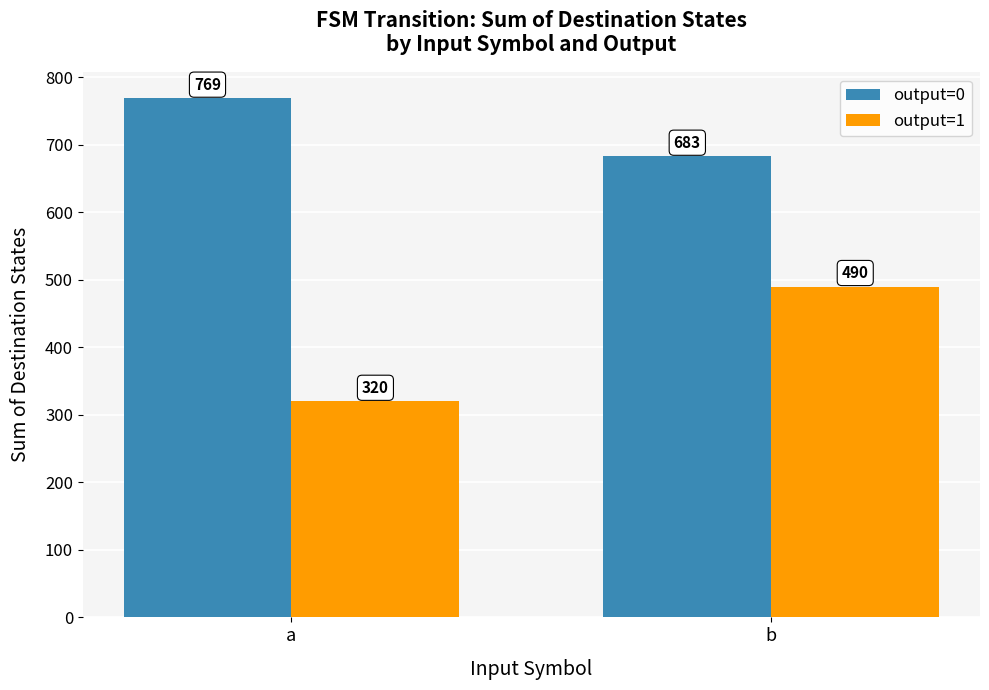

Count the number of categories in the chart.

2